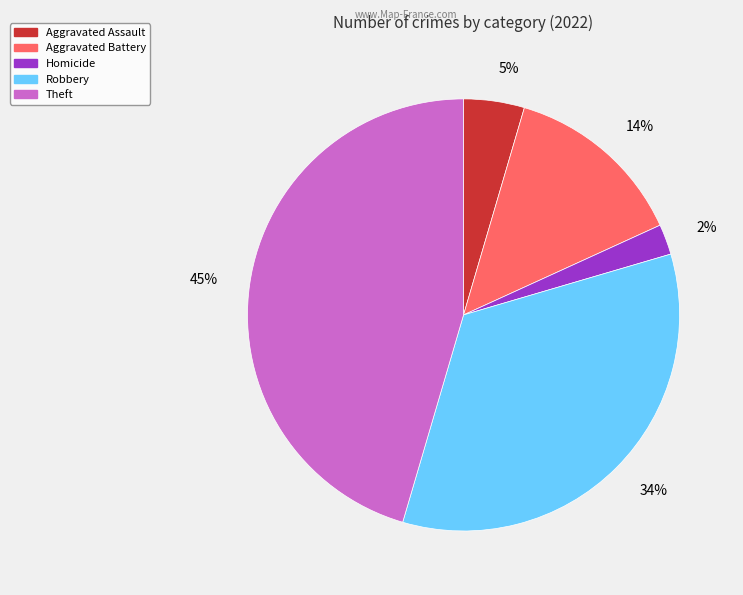

To the nearest percent, what is the average slice percentage?

20%